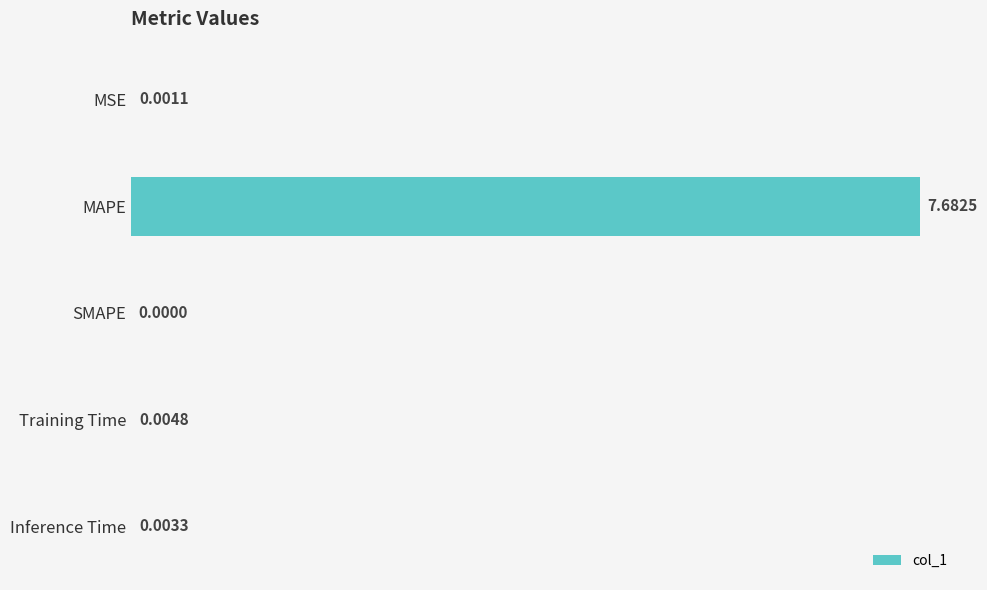

At which label is the value closest to 3?

Training Time